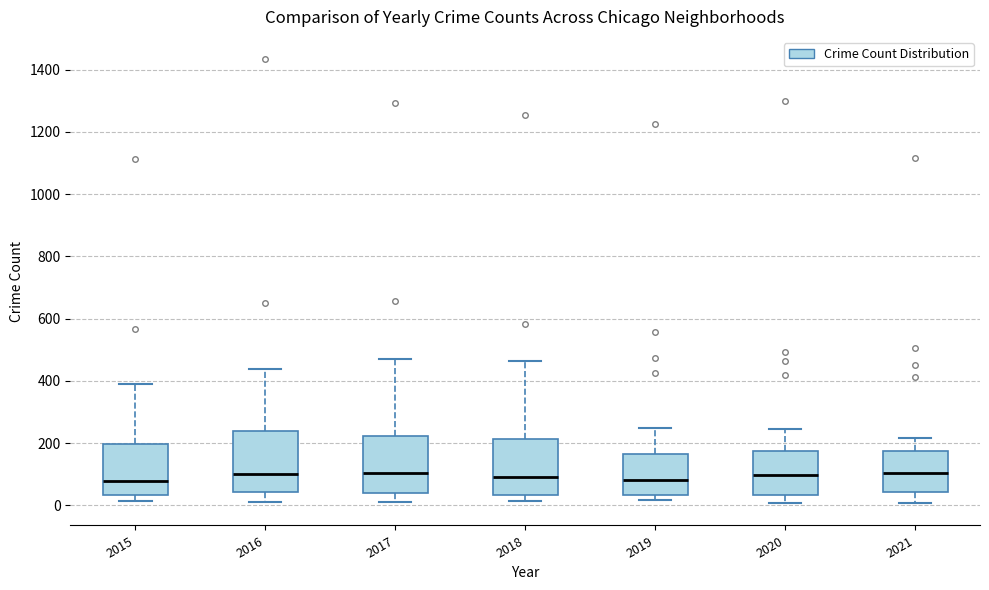

Reading left to right, read every box against the y-axis: the position of its median line, the range the box covers, and the ends of its whiskers. The values are not printed on the chart, so give them approximately, as read against the axis.

2015: median 80, box 40 to 200, whiskers 20 to 380
2016: median 100, box 40 to 240, whiskers 20 to 440
2017: median 100, box 40 to 220, whiskers 20 to 480
2018: median 100, box 40 to 220, whiskers 20 to 460
2019: median 80, box 40 to 160, whiskers 20 to 240
2020: median 100, box 40 to 180, whiskers 0 to 240
2021: median 100, box 40 to 180, whiskers 0 to 220